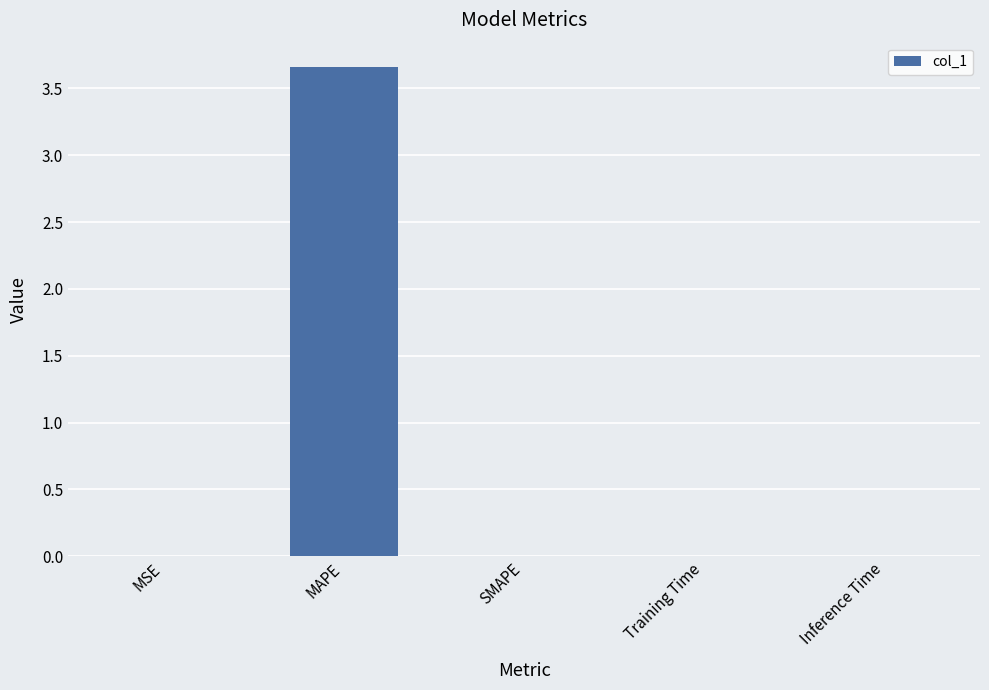

At which category does the chart reach its peak across all series?

MAPE